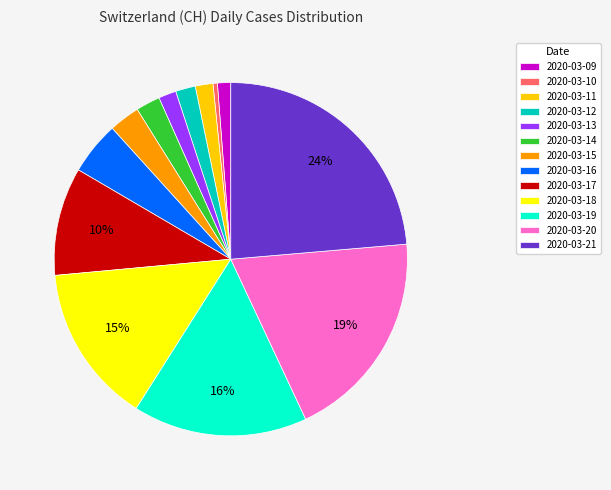

How many slices are in this pie chart?

13